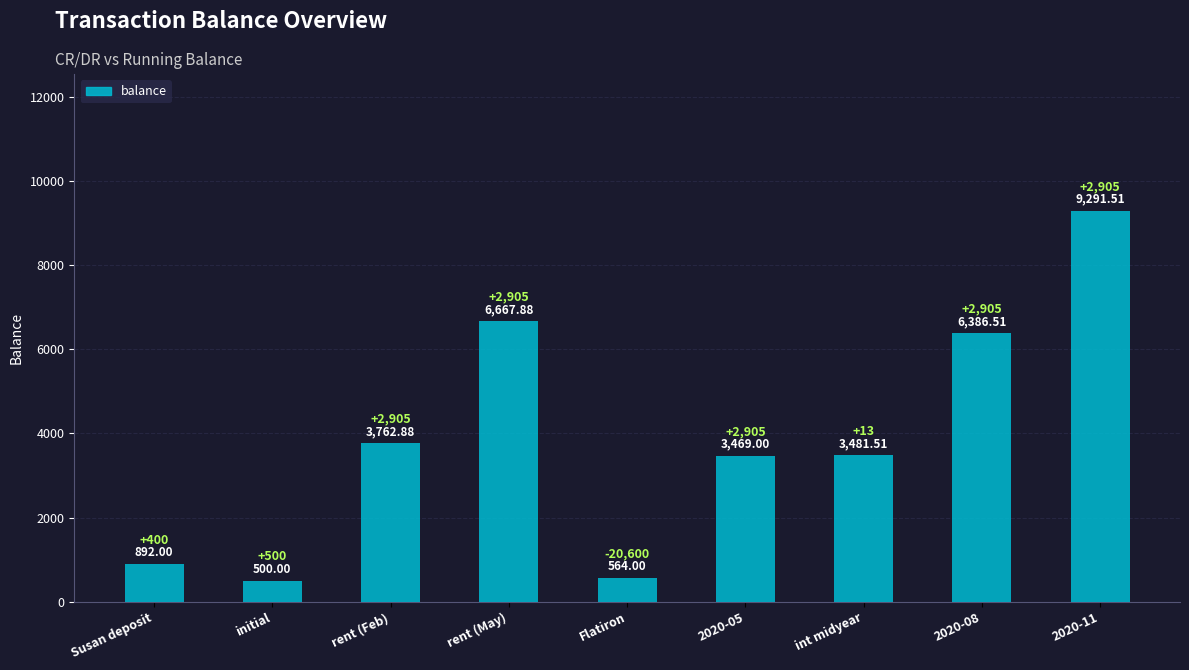

True or false: the data shows 8869.1 at rent (May).

False